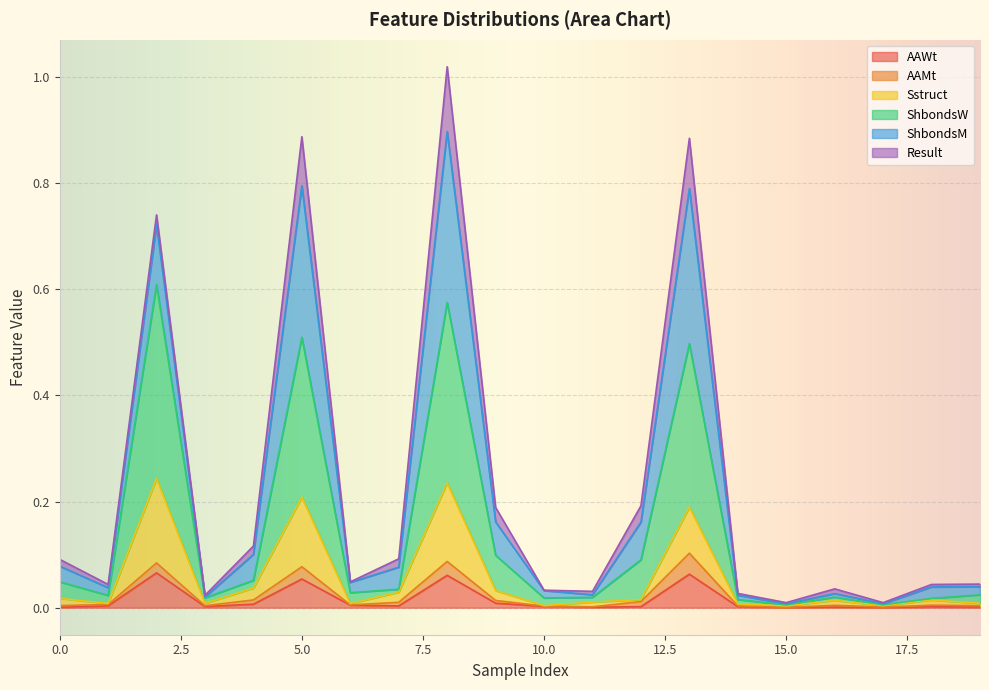

True or false: Sstruct and AAWt intersect in this chart.

False